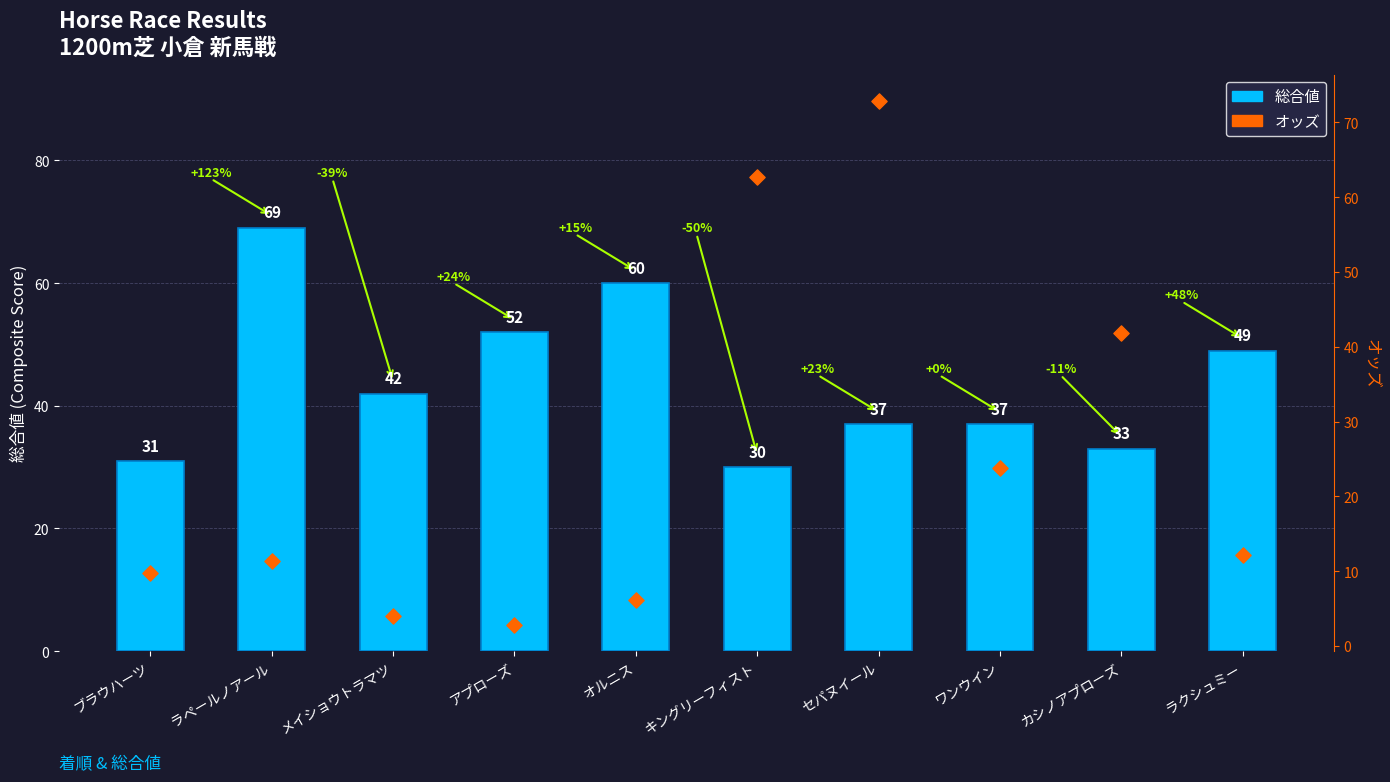

What is the total value across all series at ラクシュミー?

61.2